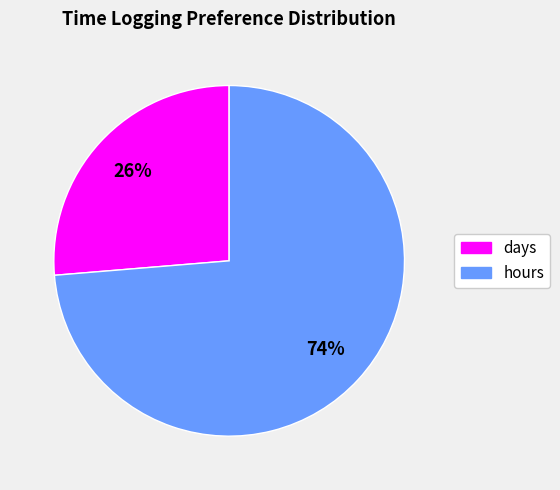

Count the number of slices in the pie.

2